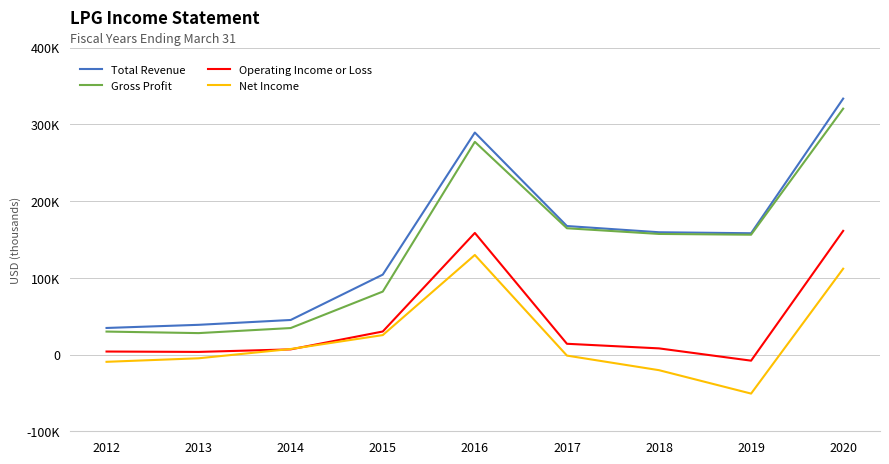

Reading left to right, what are all the values shown in this chart?

Total Revenue: 34600	38700	45000	104100	289200	167400	159300	158000	333400
Gross Profit: 29900	27900	34500	82000	277100	164500	157100	156100	320300
Operating Income or Loss: 3900	3400	6700	30000	158400	14000	8000	-8000	161100
Net Income: -9500	-4900	7200	25300	129700	-1400	-20400	-50900	111800